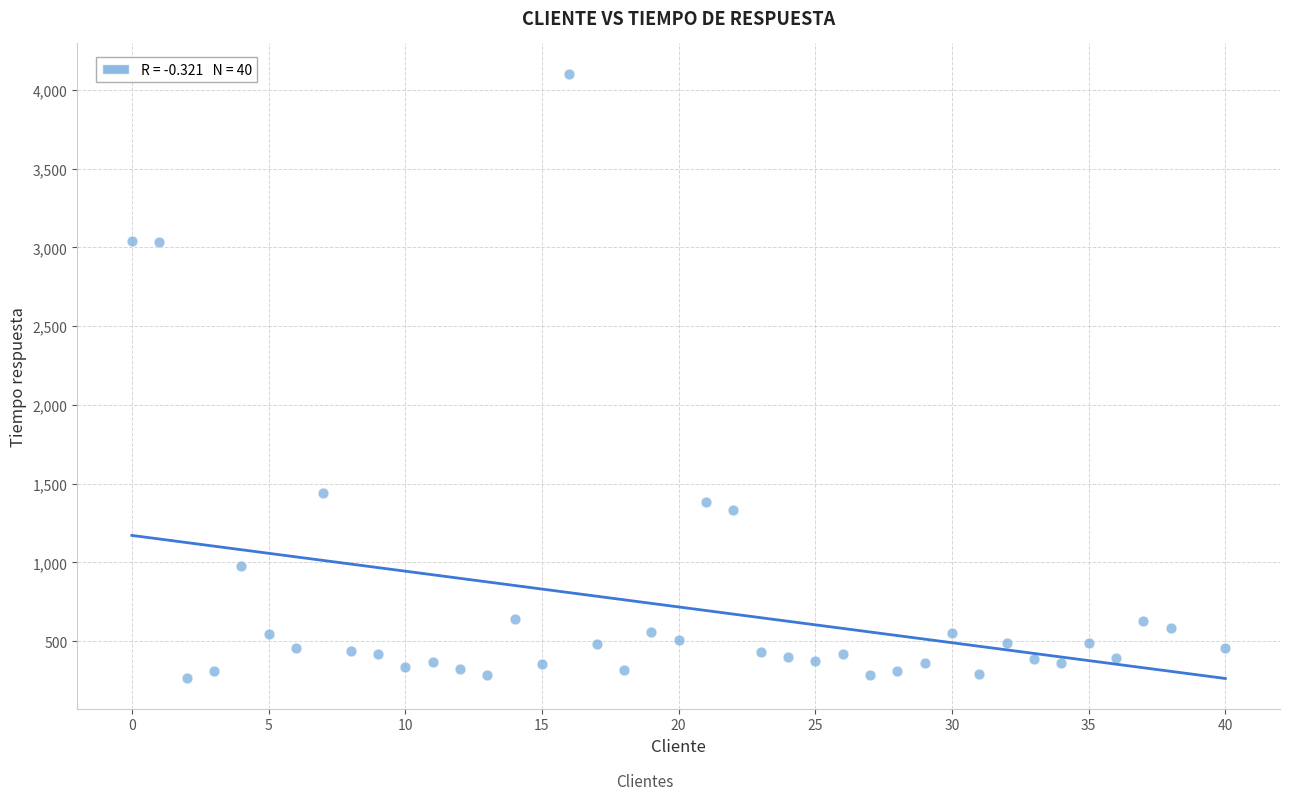

What is the range of Y values (max minus min)?

3835